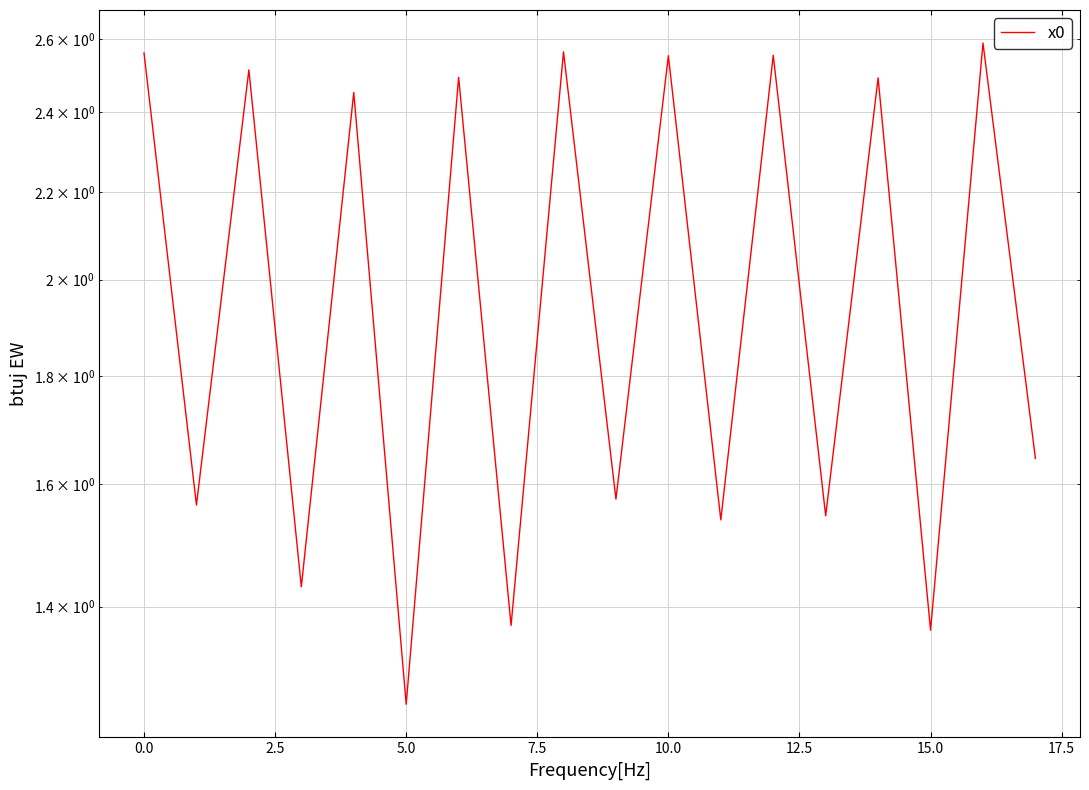

Which label corresponds to the largest value in the chart?

16